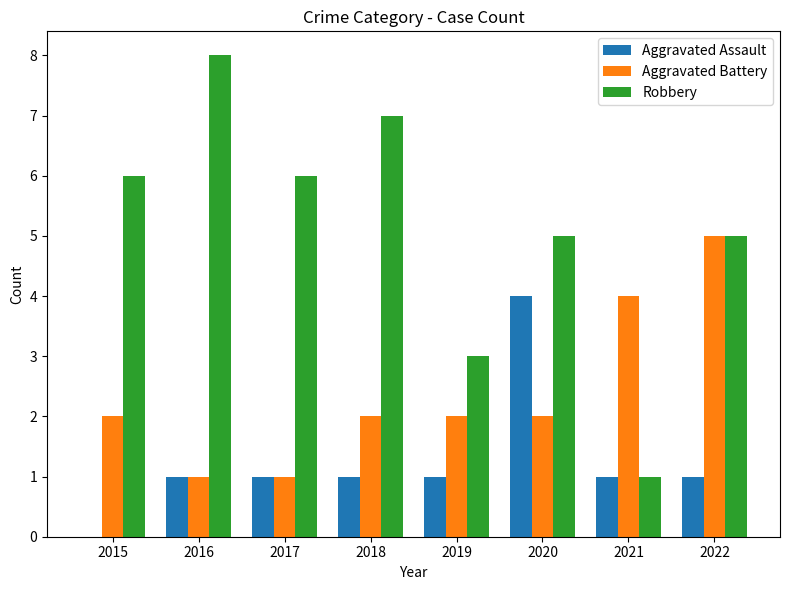

What is the sum of the Aggravated Assault values at 2022 and 2017?

2